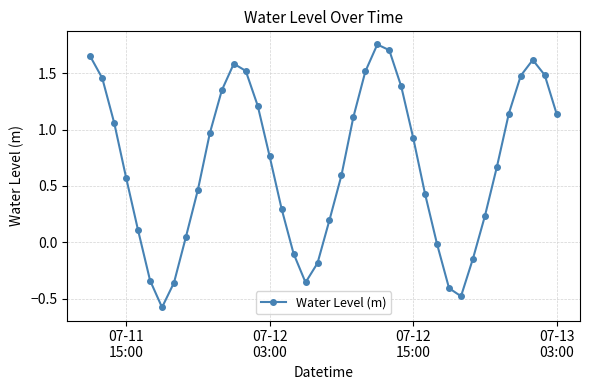

What is the smallest value displayed?

-0.6